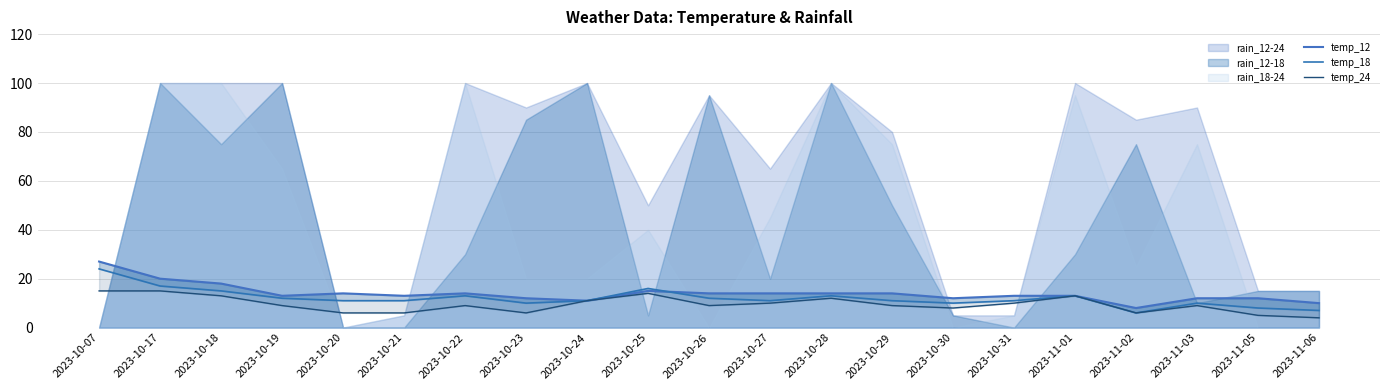

At 2023-10-27, list the series in order from largest to smallest.

temp_12, temp_18, temp_24